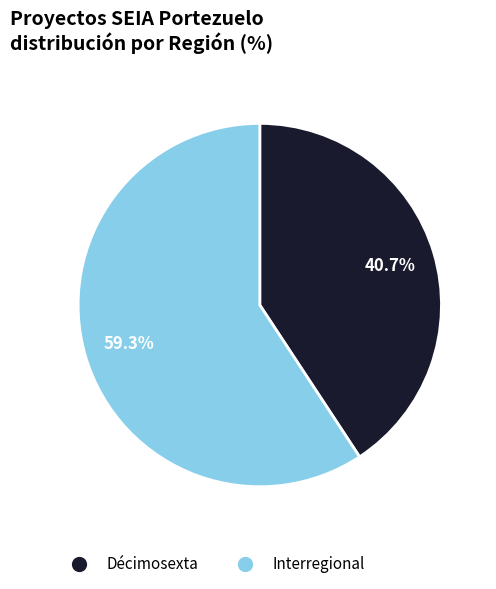

To the nearest percent, what portion does Décimosexta represent?

41%